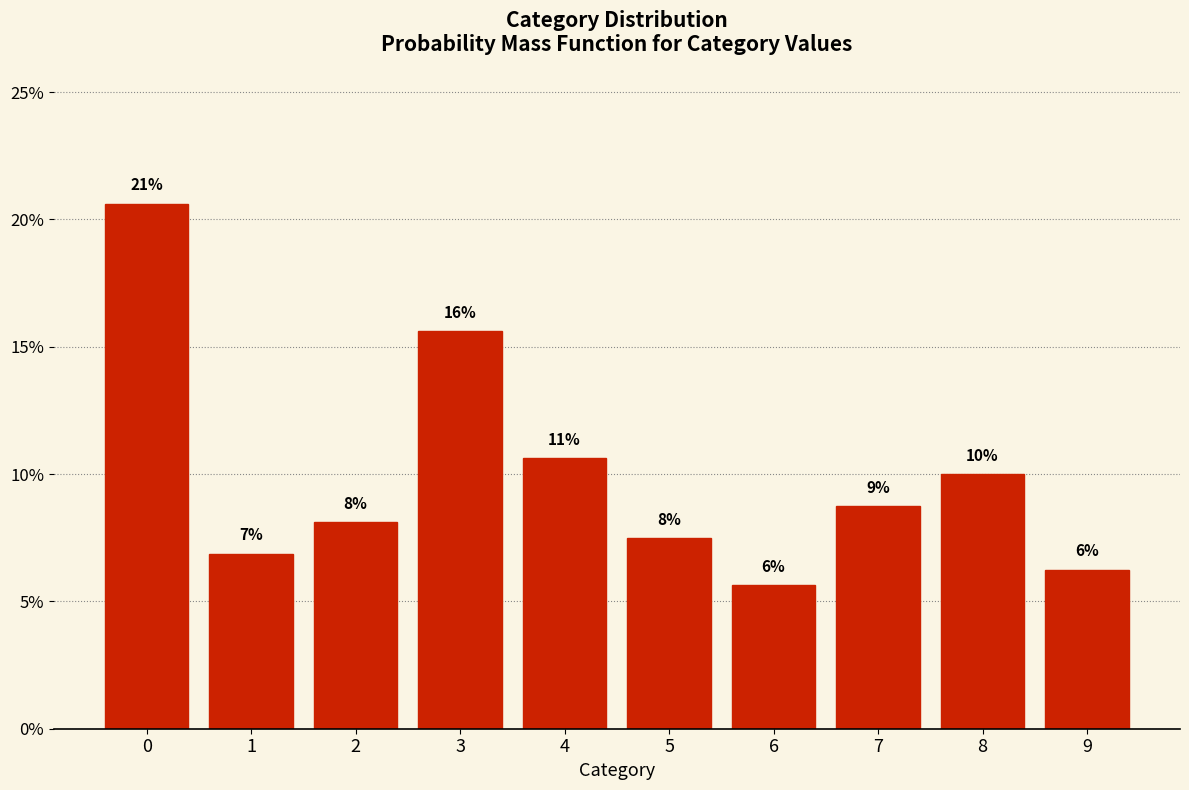

How many bars are there in total?

10